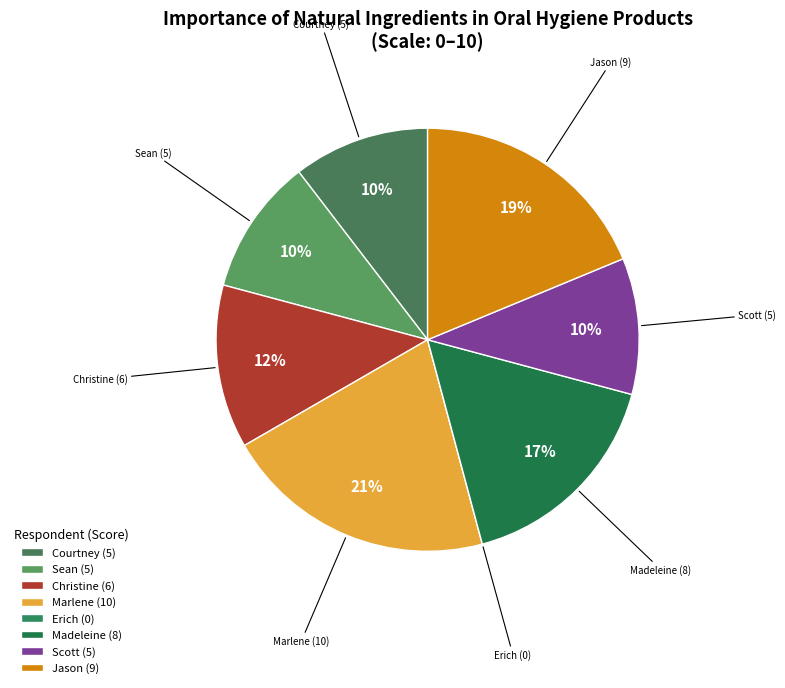

Which has a higher value, Marlene (10) or Sean (5)?

Marlene (10)